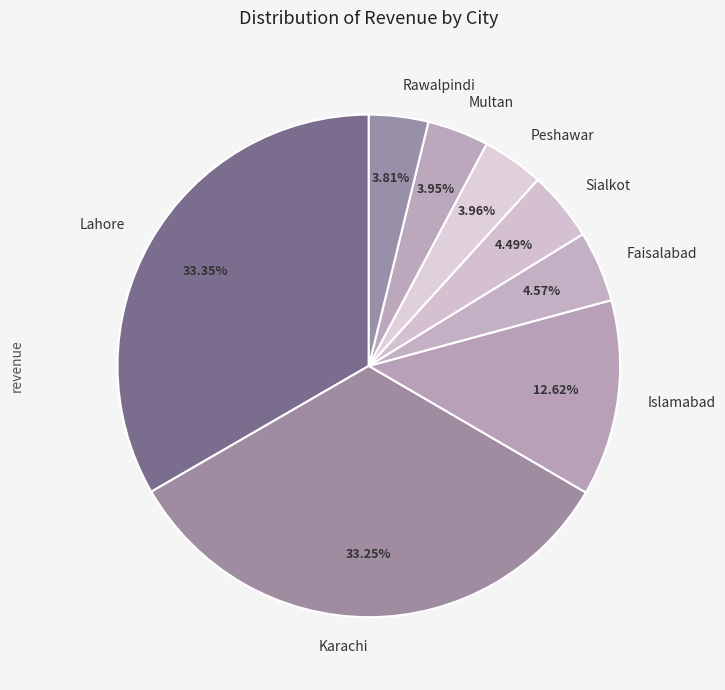

Does any single category account for the majority?

No